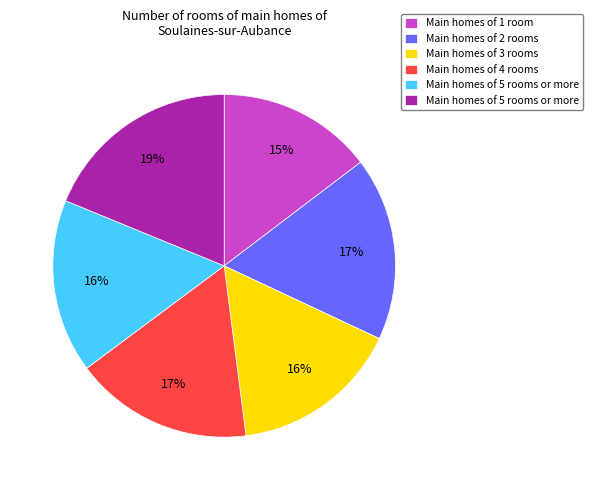

Is there any slice that represents more than half of the pie?

No